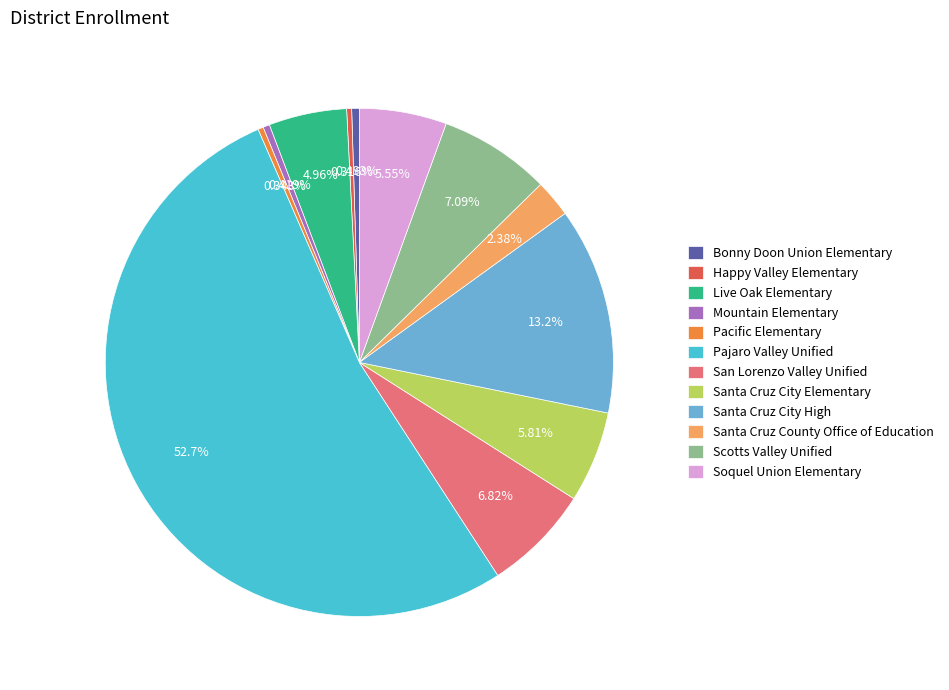

What is the majority slice?

Pajaro Valley Unified